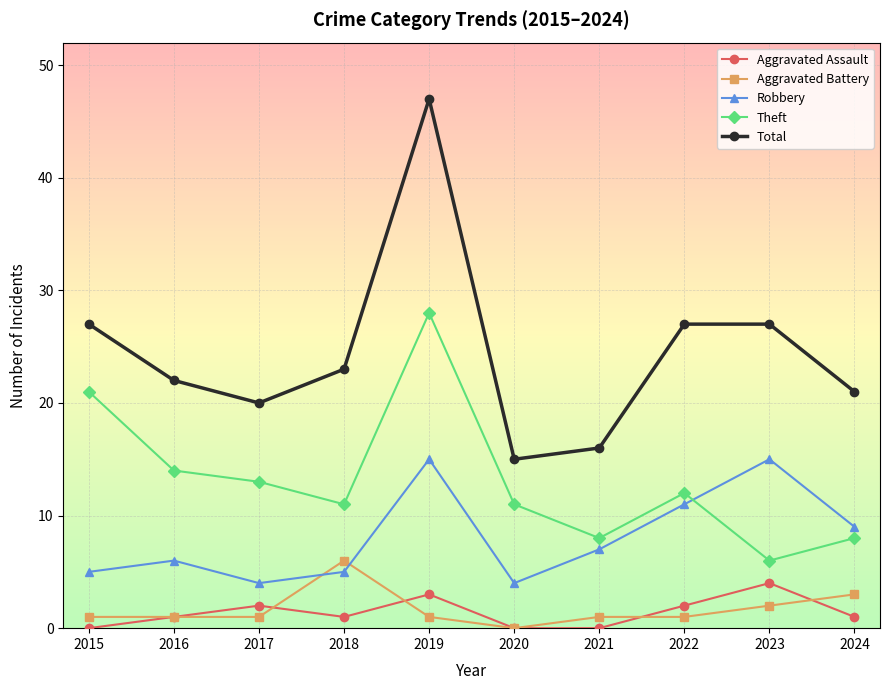

Count the number of data series in this chart.

5